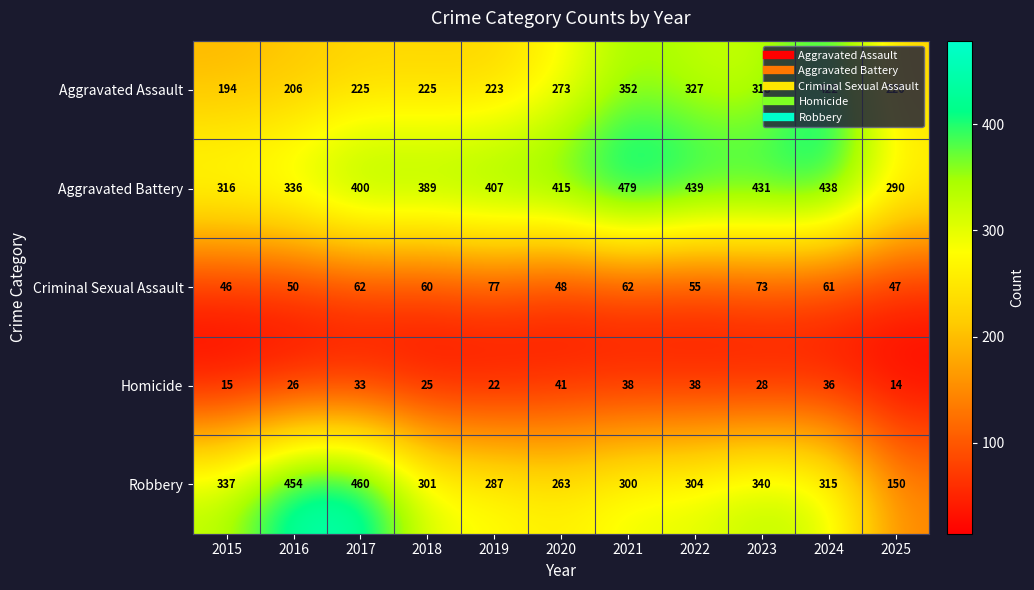

Between 2019 and 2023, which series saw the biggest shift?

Aggravated Assault